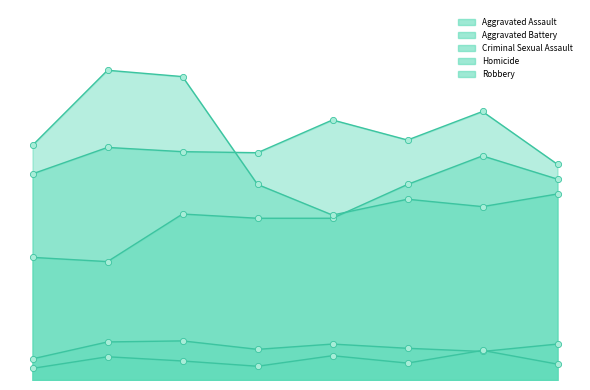

Is the value of Criminal Sexual Assault at 2015 greater than the value of Aggravated Assault at 2016?

No